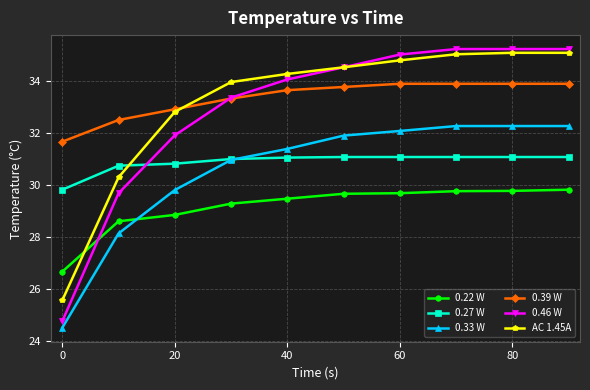

What is the maximum value shown in the chart?

35.2